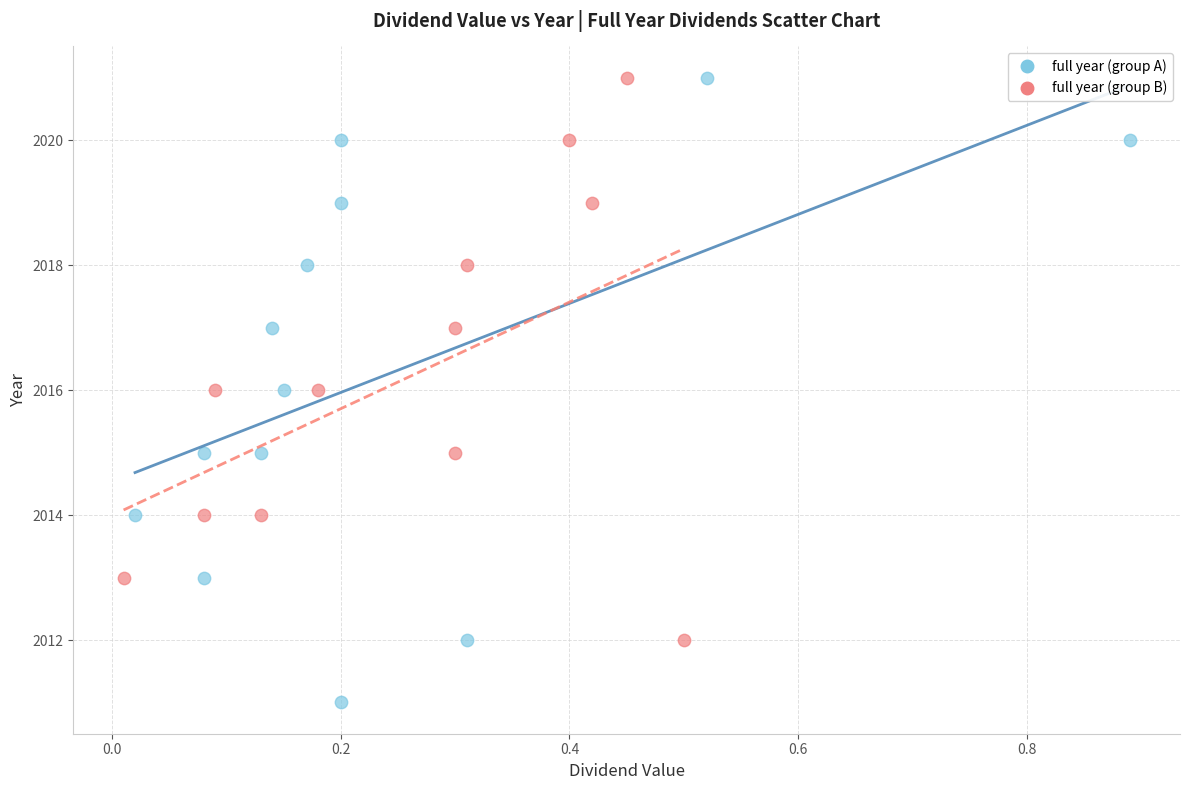

Which series contains the lowest Y value?

full year (group A)